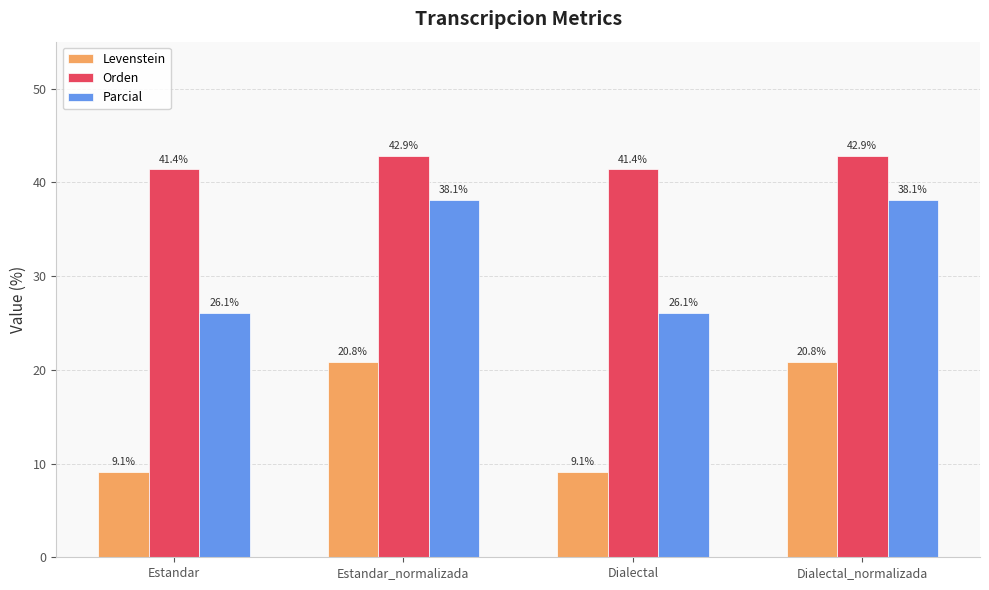

At how many categories does at least one series exceed 15?

4